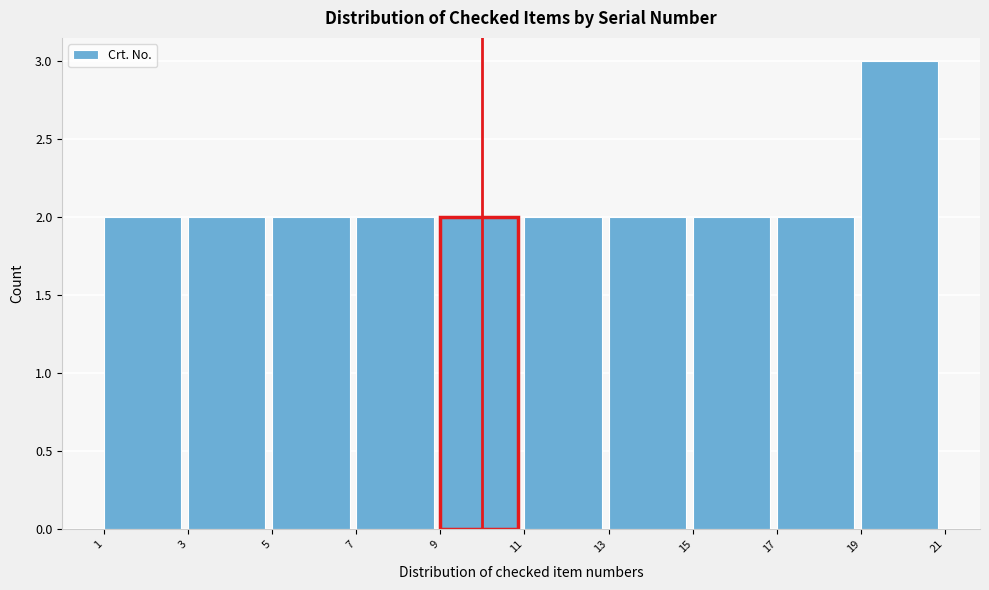

How tall is the bar that spans 9 to 11 on the x-axis? The values are not printed on the chart, so give them approximately, as read against the axis.

2